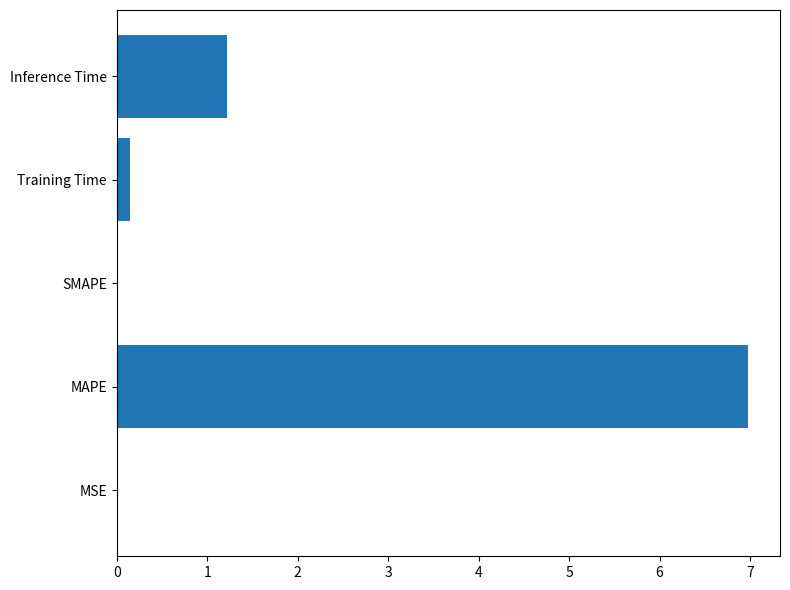

Does the chart contain stacked bars?

No